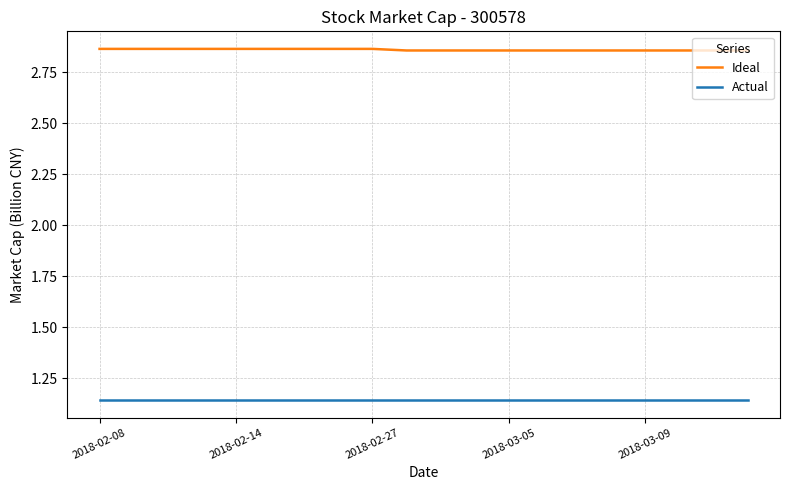

Which series has the largest total across all categories?

Ideal